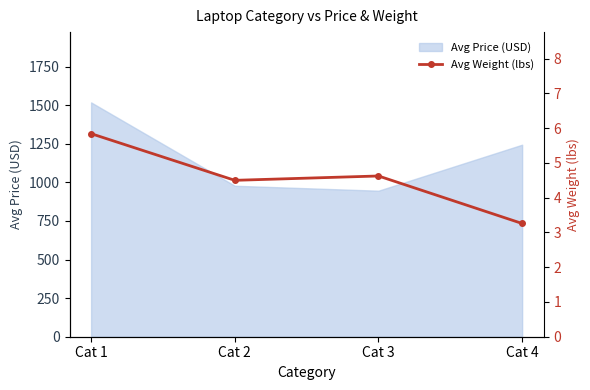

How many data points are above 4?

3